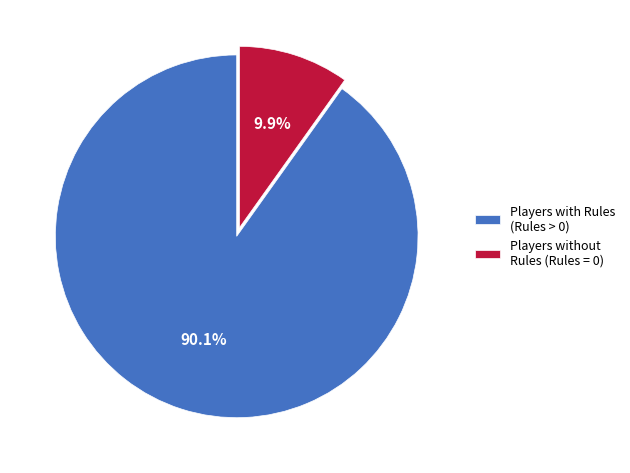

Which category has the biggest portion of the pie?

Players with Rules (Rules > 0)